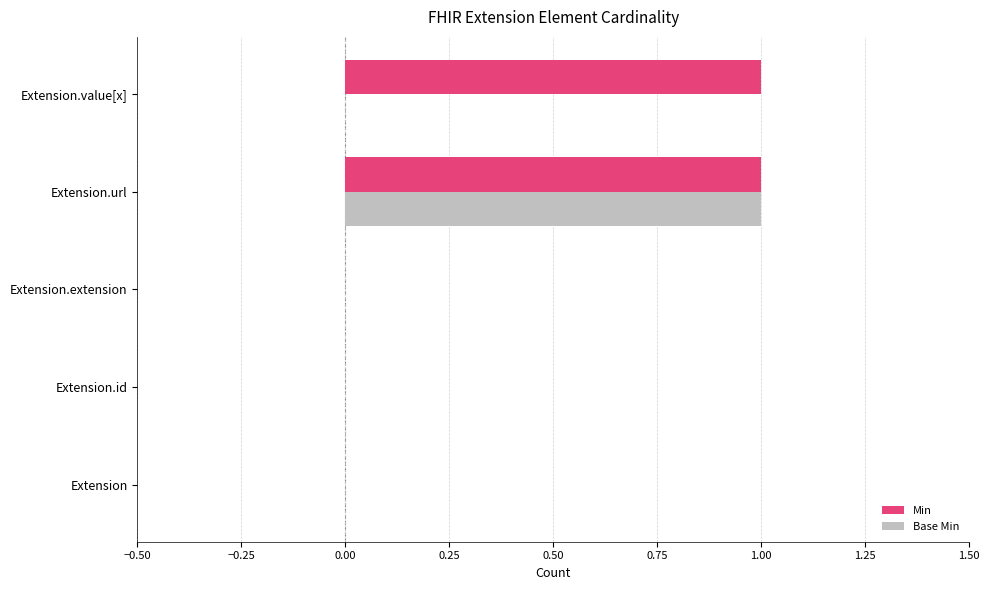

True or false: Base Min has a value of 0 at Extension.id.

True